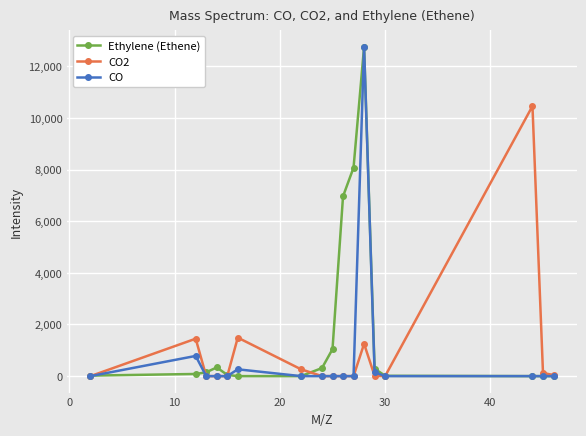

True or false: Ethylene (Ethene) and CO2 cross at least once.

True